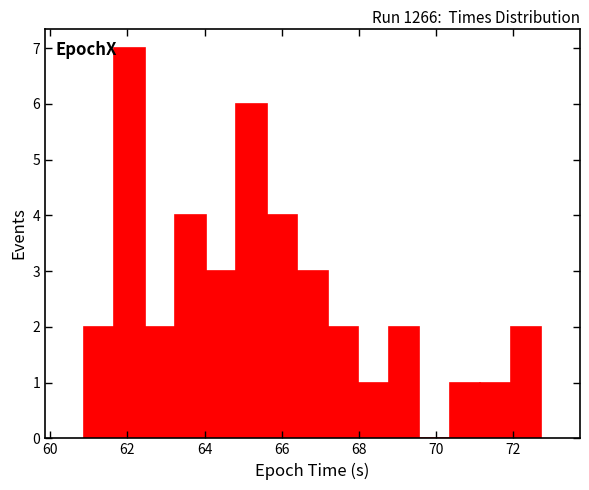

Around what value on the x-axis is the tallest bar? Give the approximate position of its centre, as read against the axis.

62.0